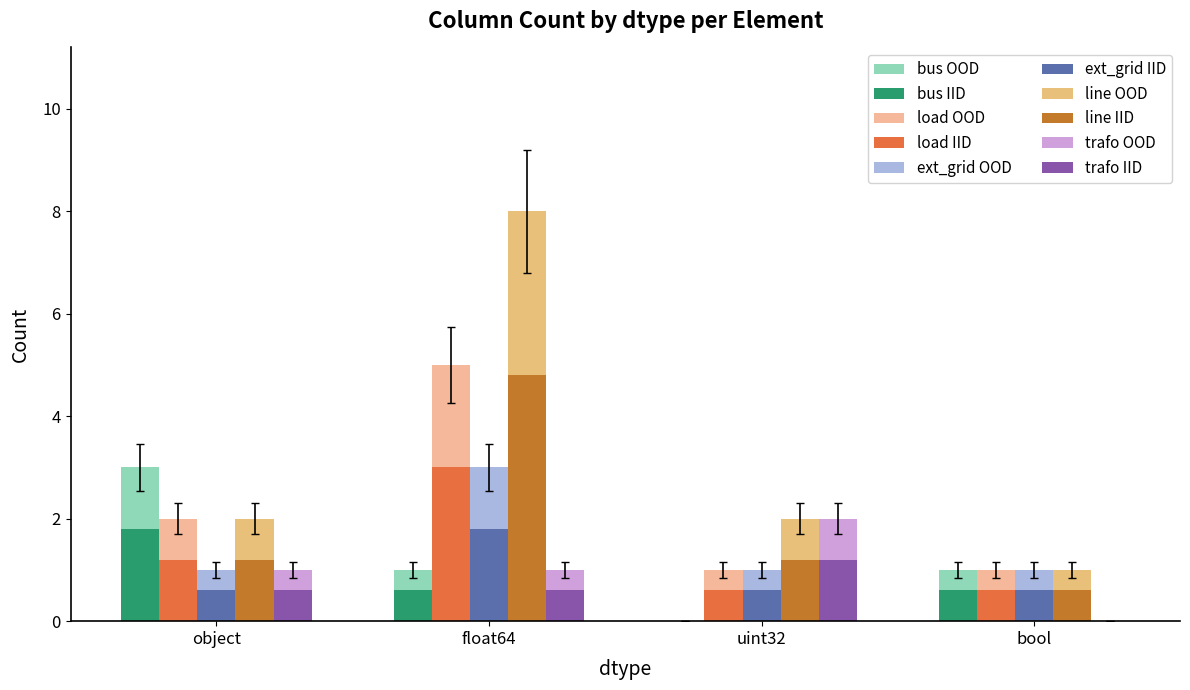

What is the difference between the highest and lowest values at bool?

1.1